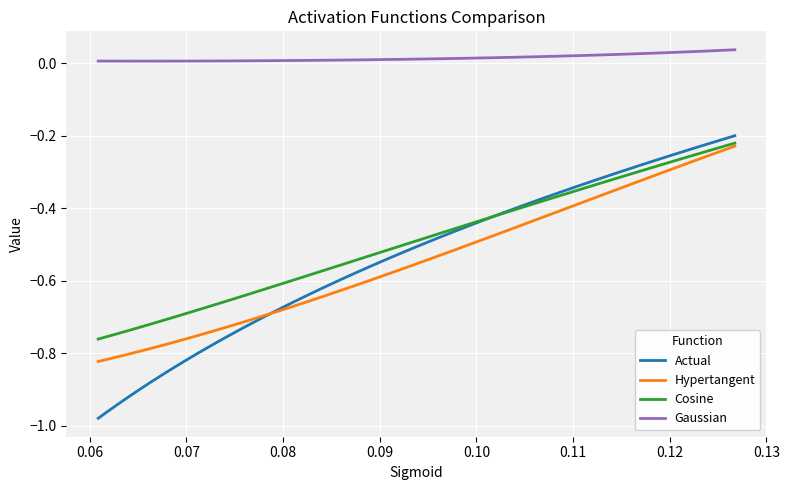

True or false: Gaussian and Actual cross at least once.

False